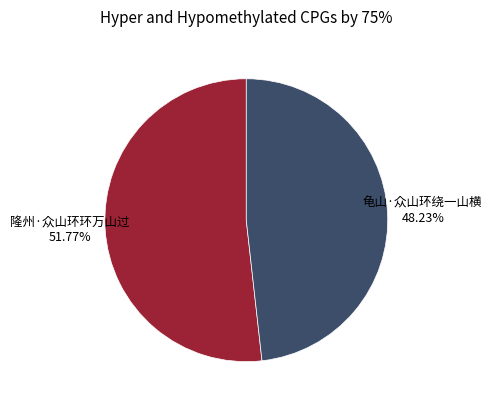

What is the total percentage of 龟山·众山环绕一山横 and 隆州·众山环环万山过?

100.0%